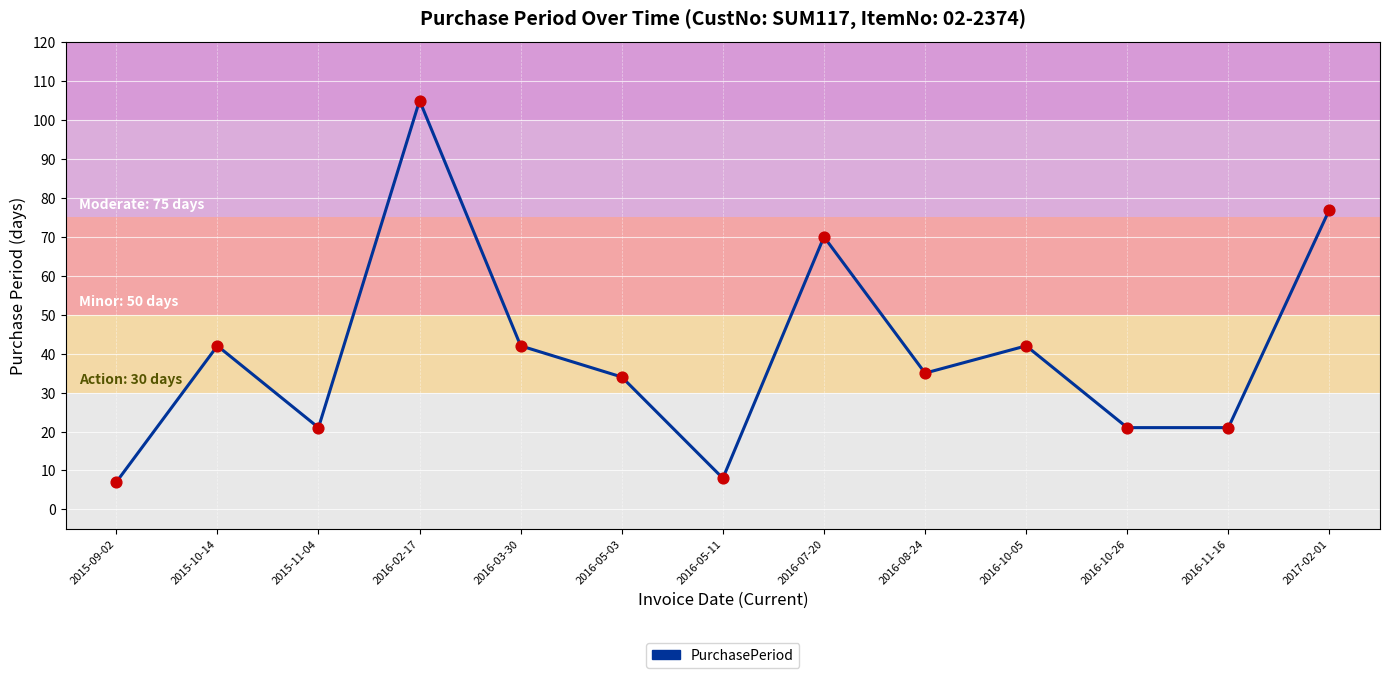

What is the change in value from 2016-05-11 to 2017-02-01?

+69